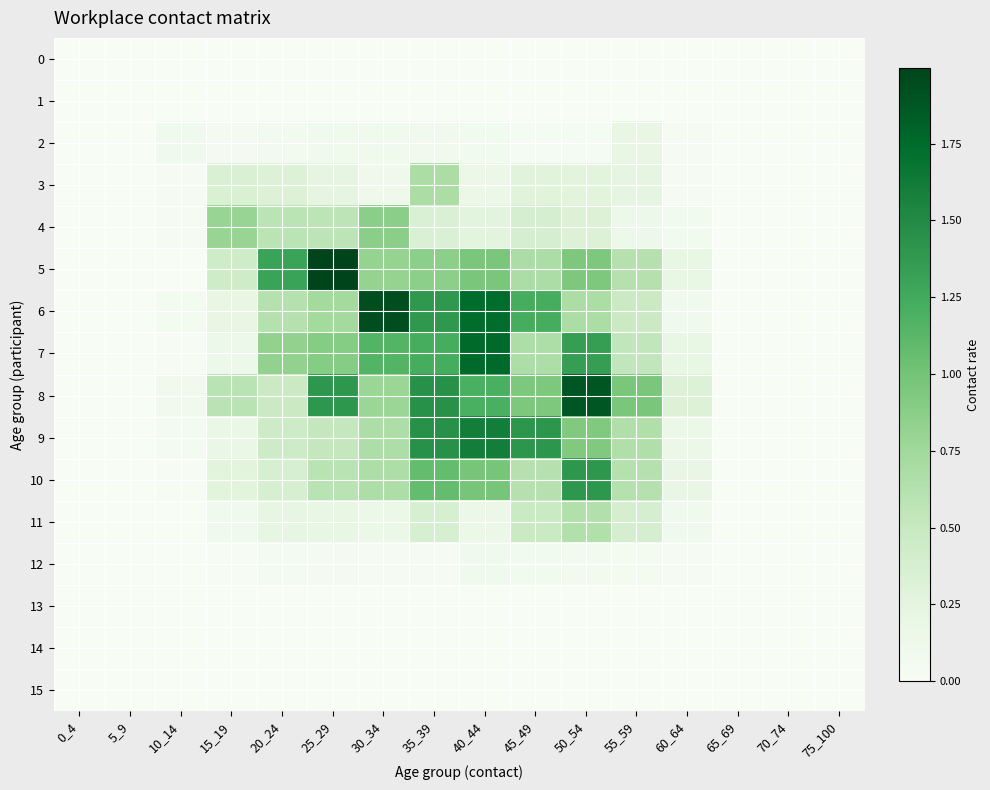

Which series has the largest range (max minus min)?

5